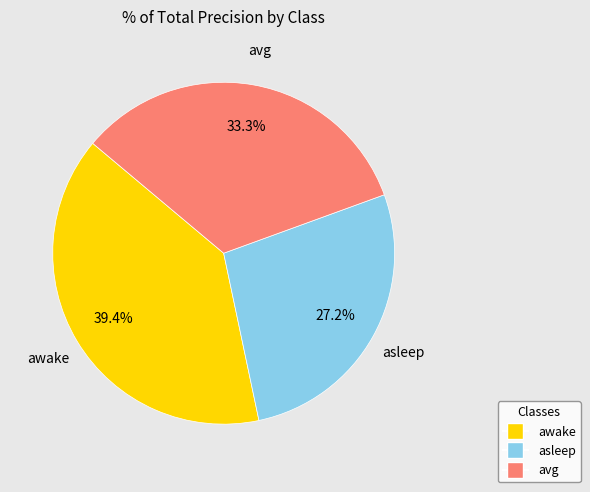

Is it true that awake is 51% of the pie?

False